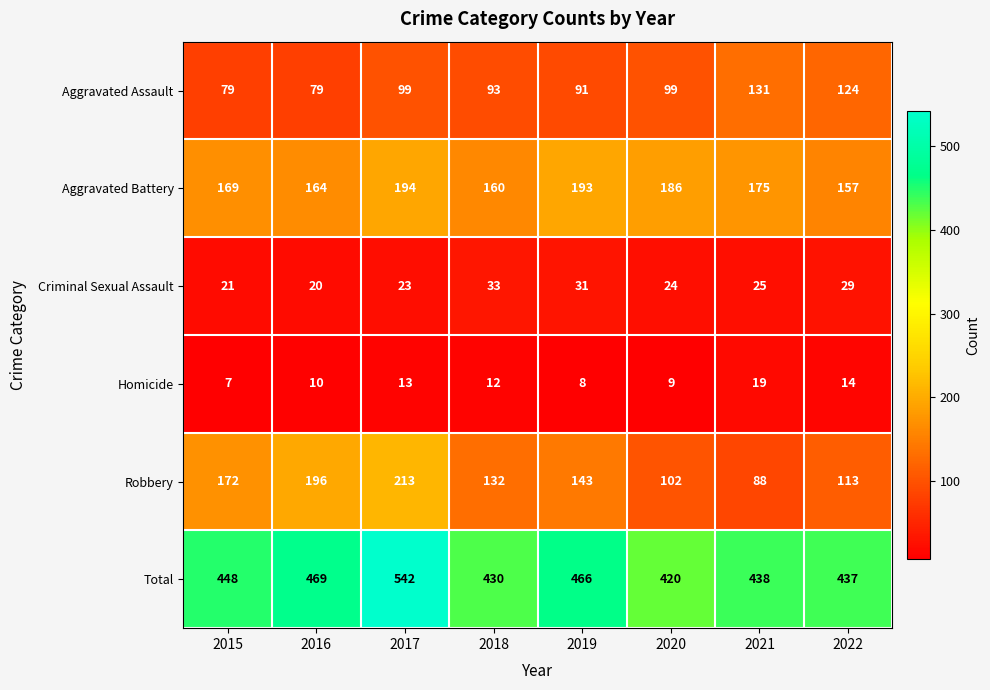

The value of Homicide at 2022 is 20. True or false?

False